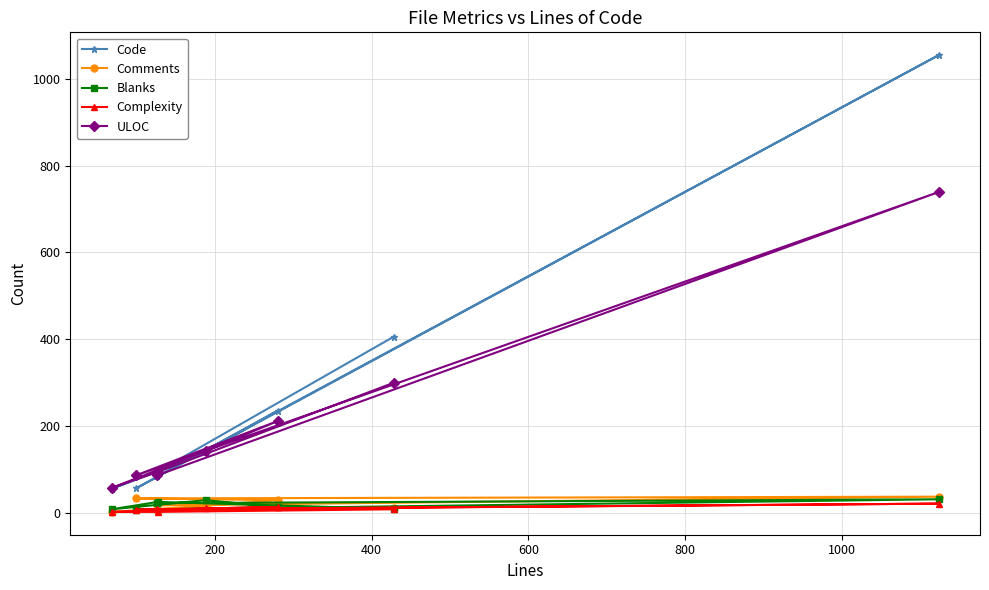

Which series has the largest range (max minus min)?

Code